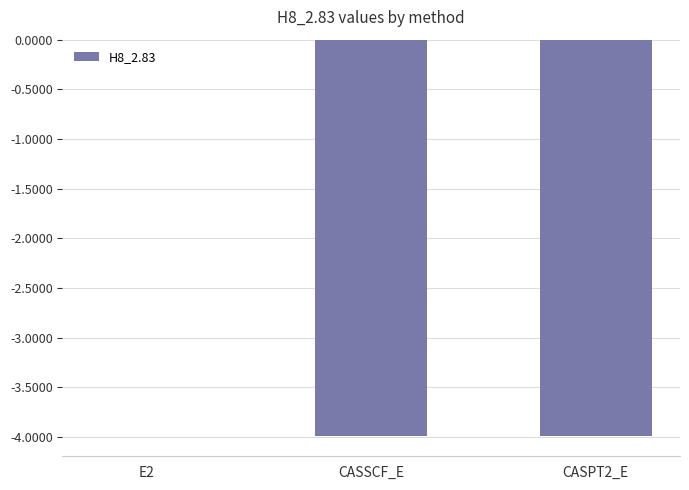

What is the sum of all values?

-8.0